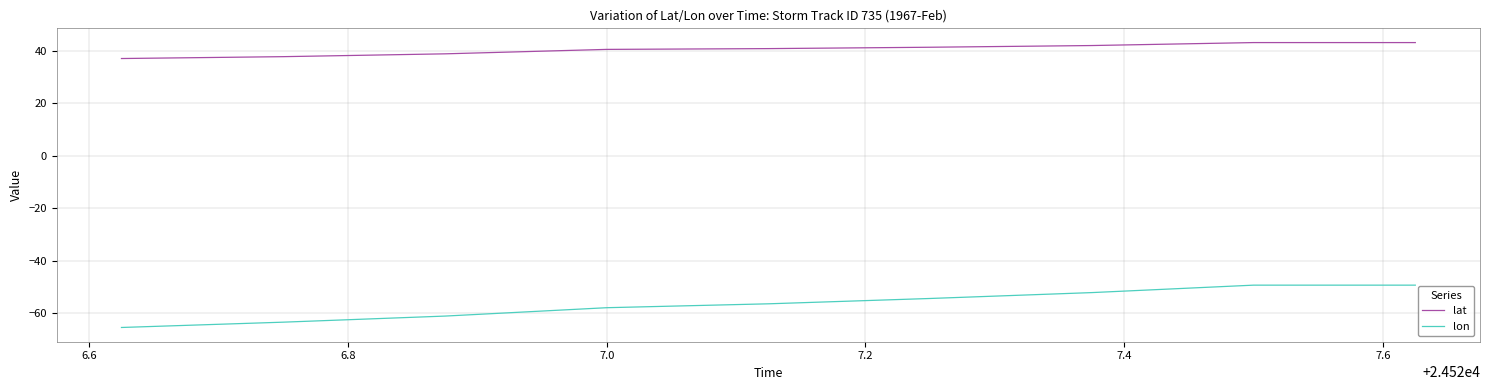

List the series in order of their peak value, highest first.

lat, lon